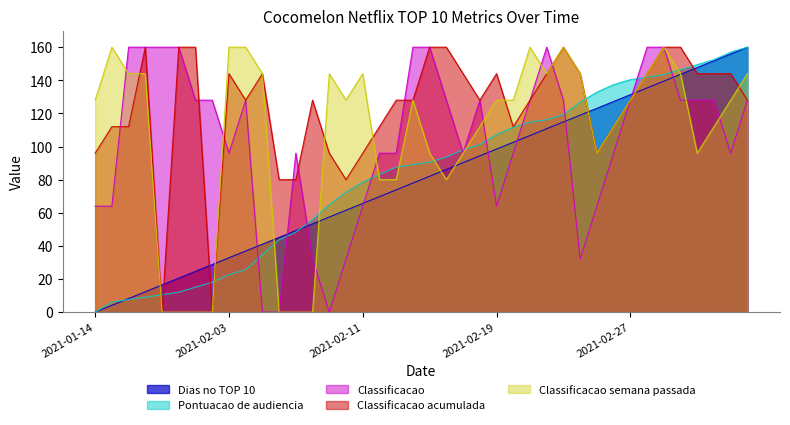

After their last crossing, which series has the higher values: Classificacao semana passada or Dias no TOP 10?

Dias no TOP 10